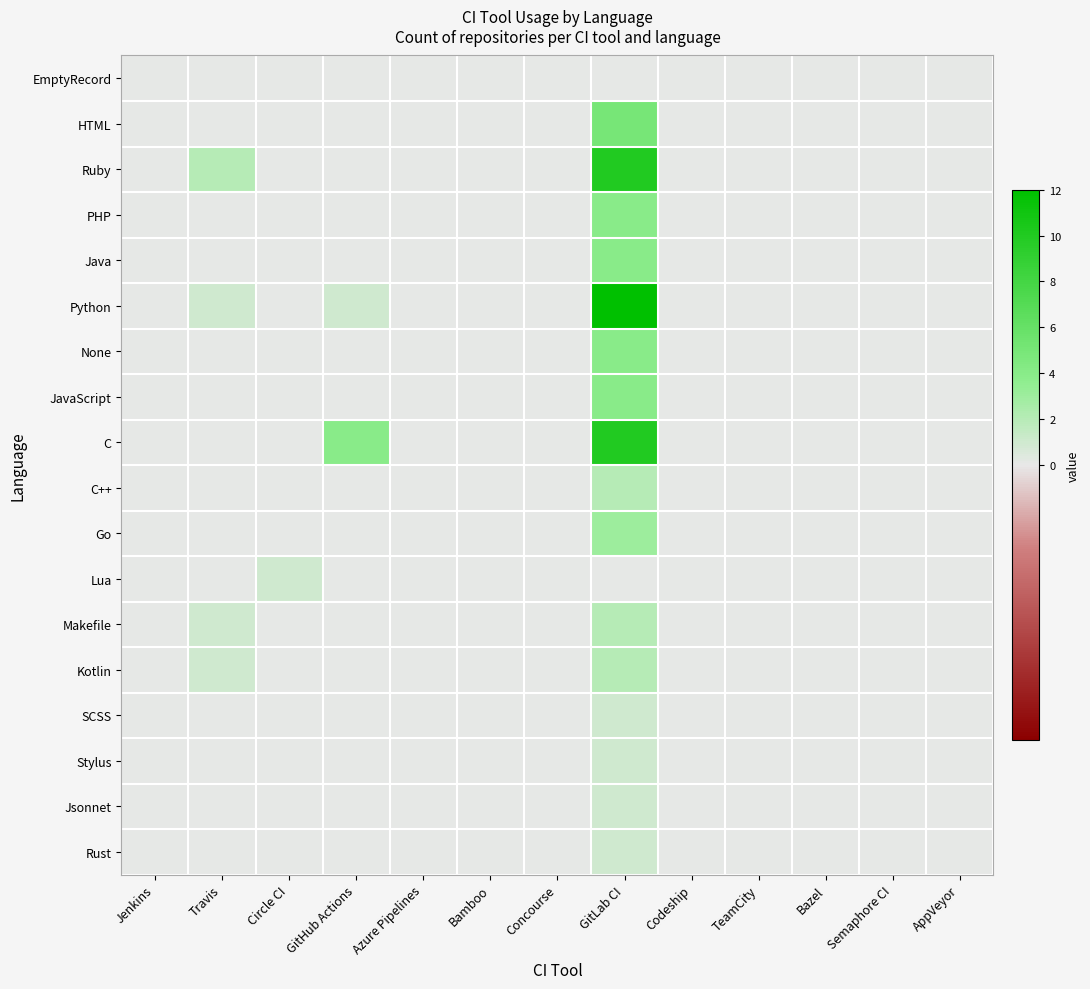

Which series has the largest range (max minus min)?

Python